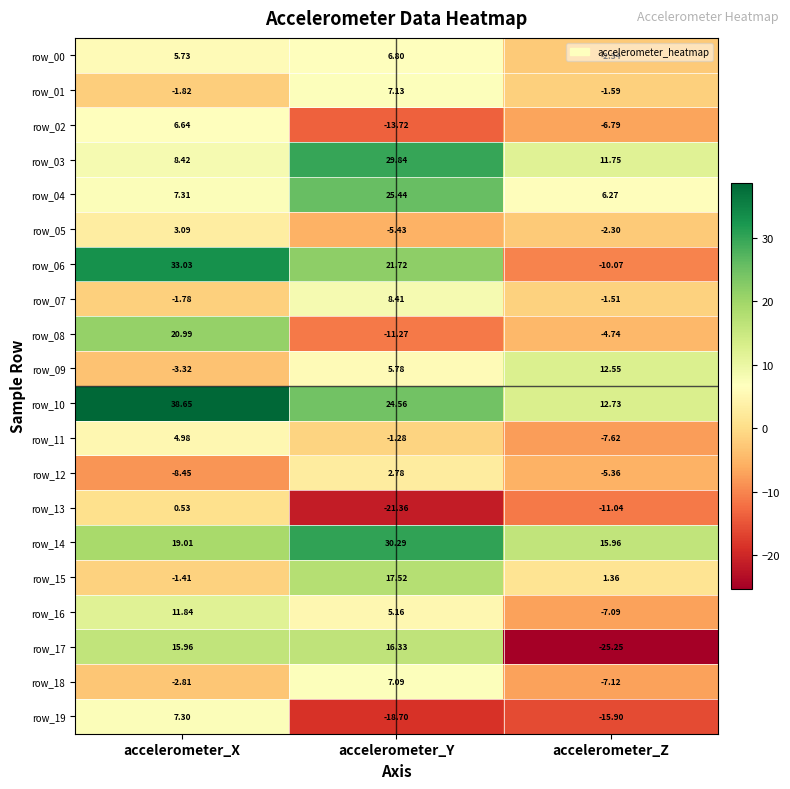

At which label is row_13 closest to -10?

accelerometer_Z